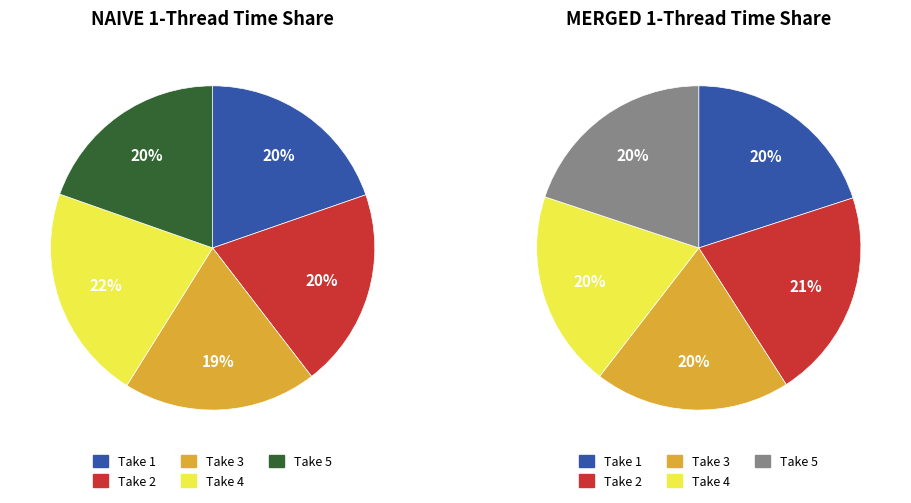

What is the smallest slice in the pie chart?

Take 3